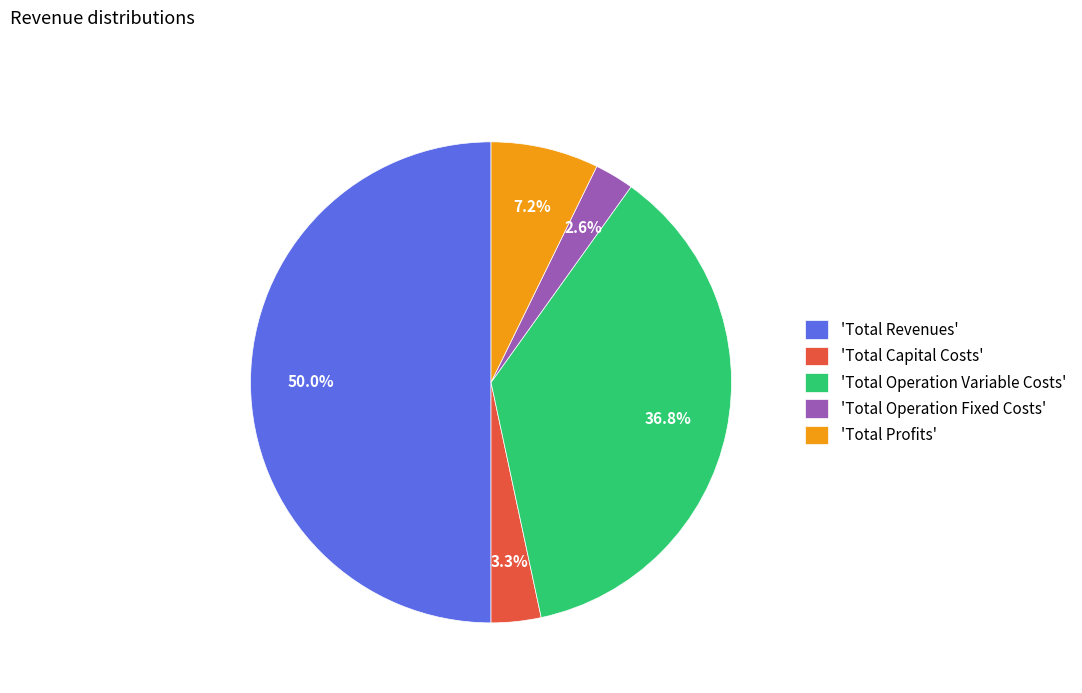

Which slice is the smallest?

'Total Operation Fixed Costs'